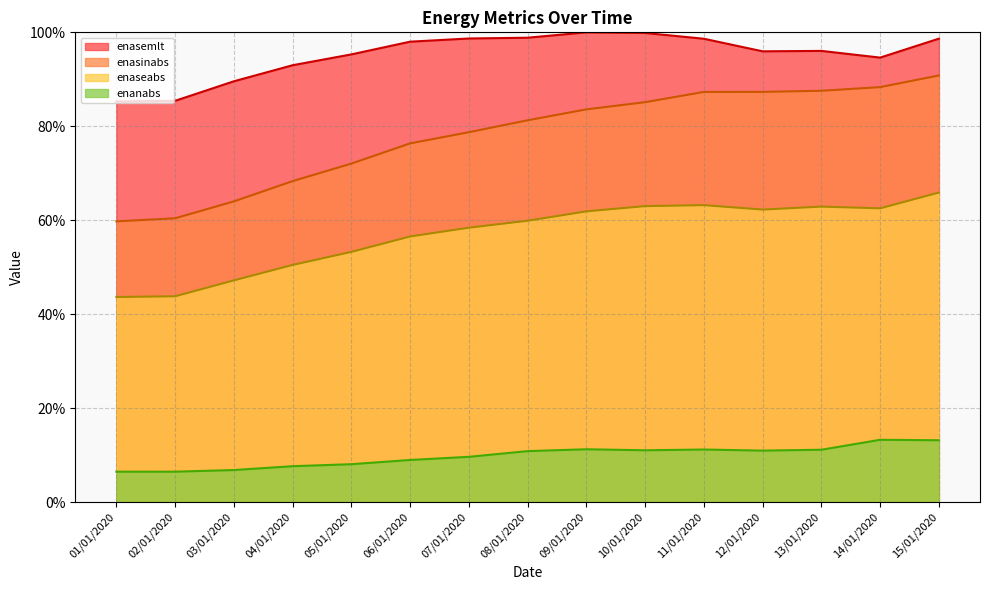

At which label does enasemlt reach its minimum?

01/01/2020